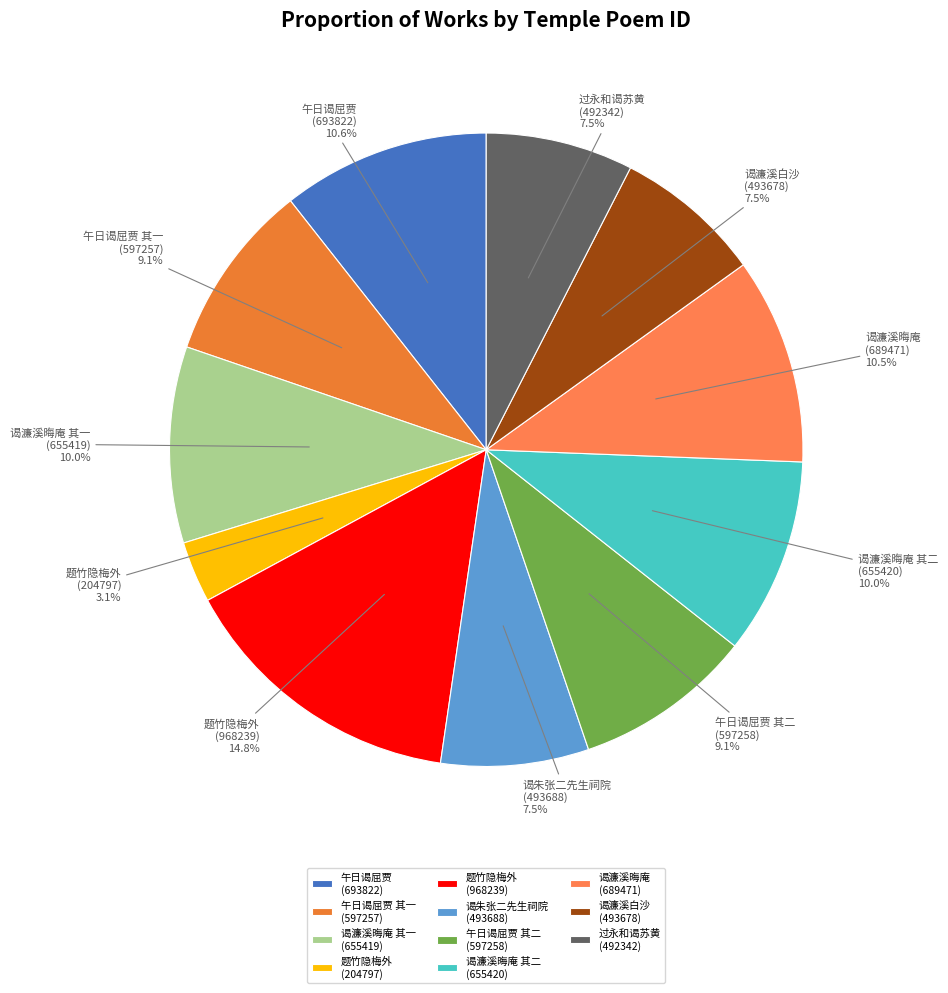

How much of the chart is everything except 谒濂溪晦庵 (689471)?

89.5%